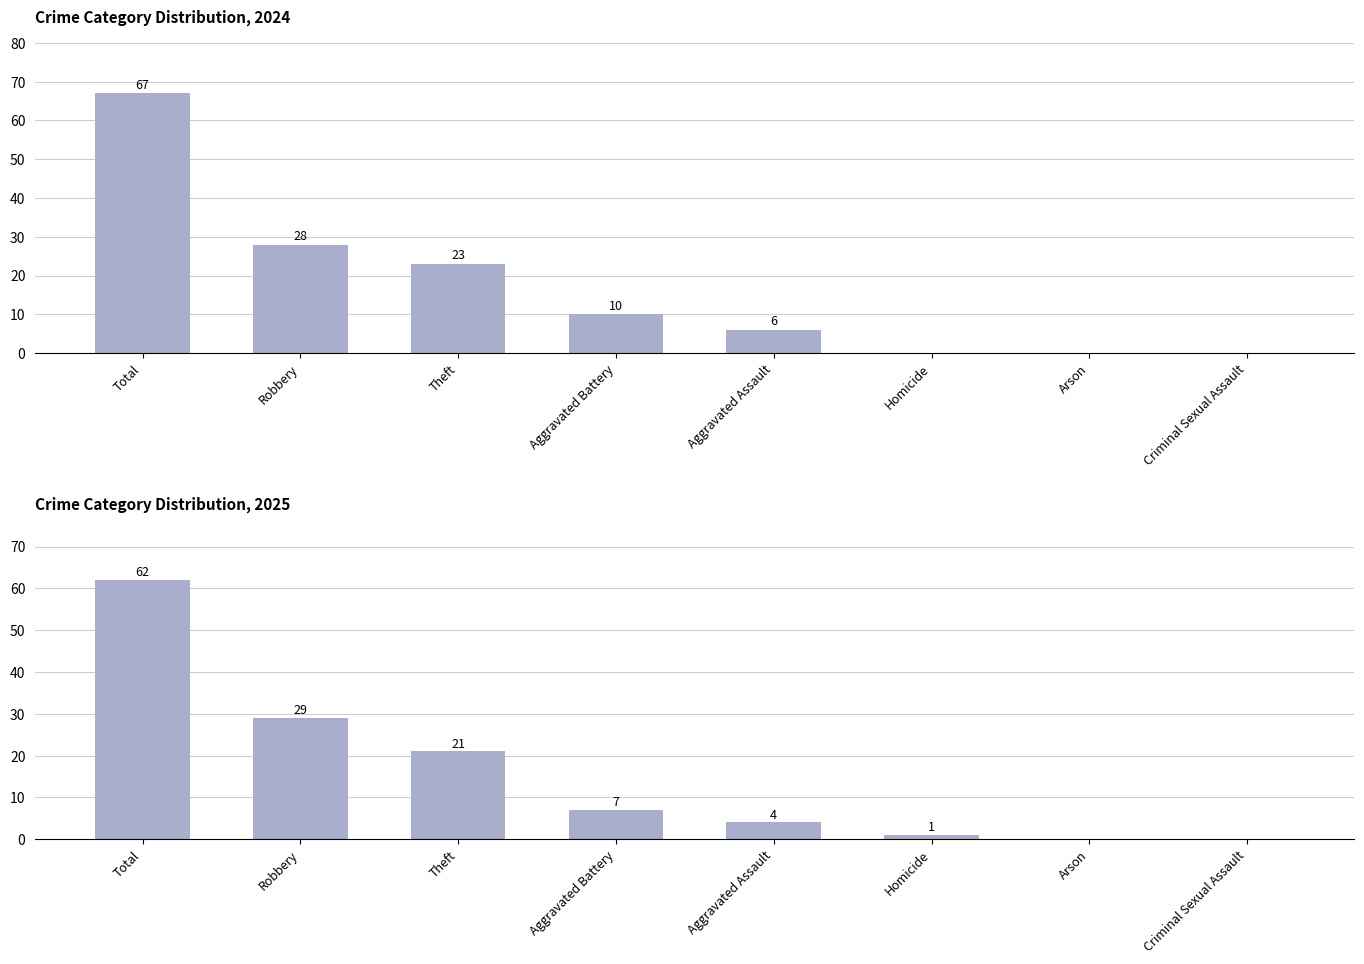

At how many categories does at least one series exceed 1?

5